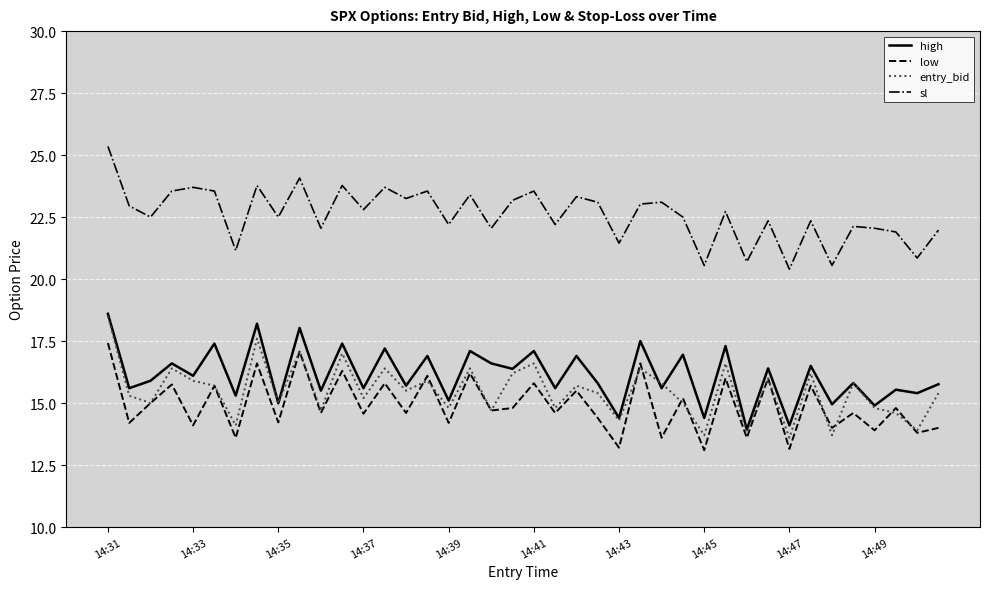

True or false: high and low intersect in this chart.

False